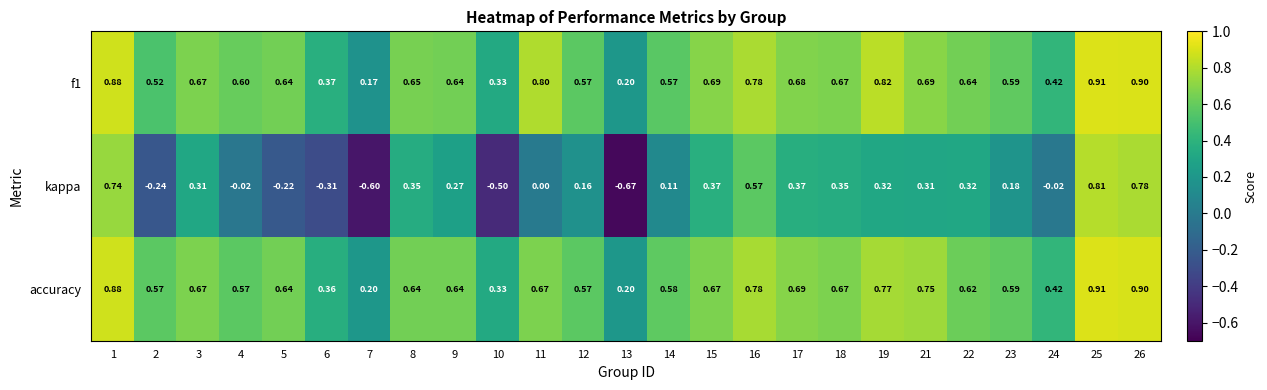

Which series changed the most between 15 and 24?

kappa